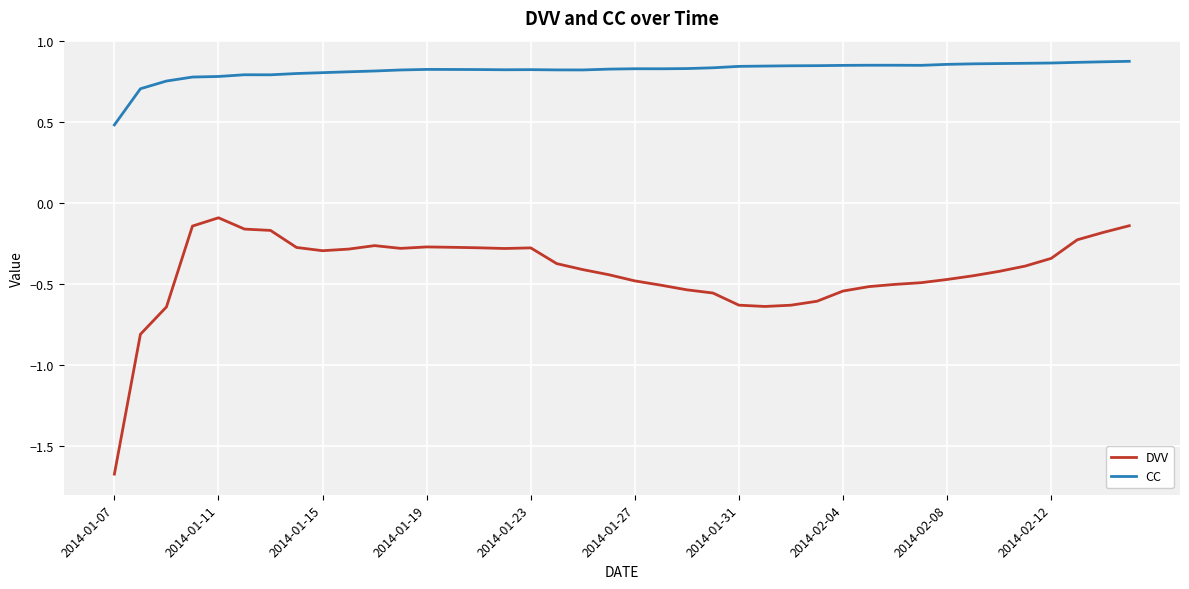

List the series in order of their peak value, lowest first.

DVV, CC